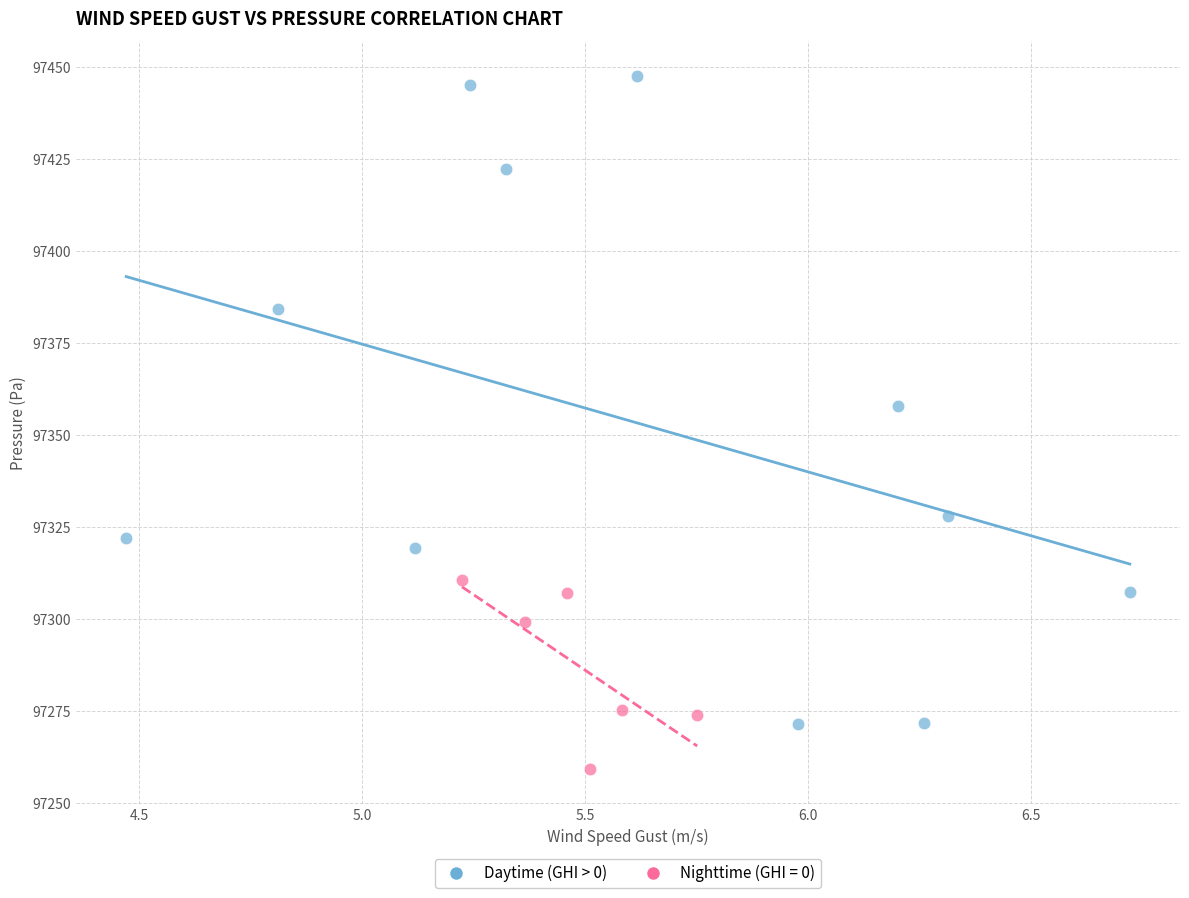

Which series has the widest spread of Y values?

Daytime (GHI > 0)